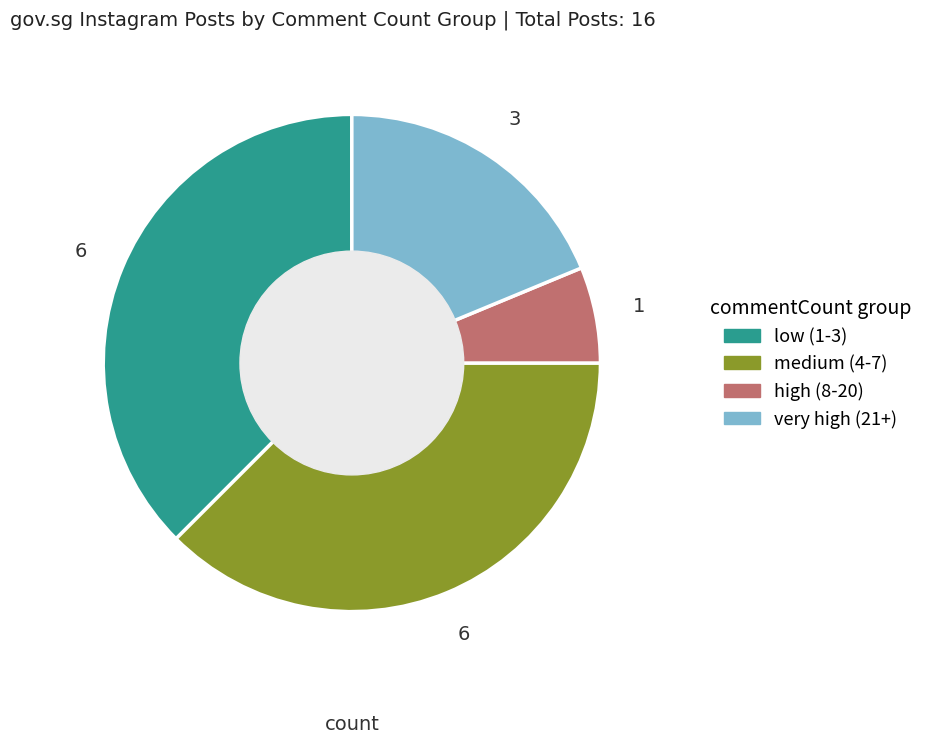

Is there any slice that represents more than half of the pie?

No